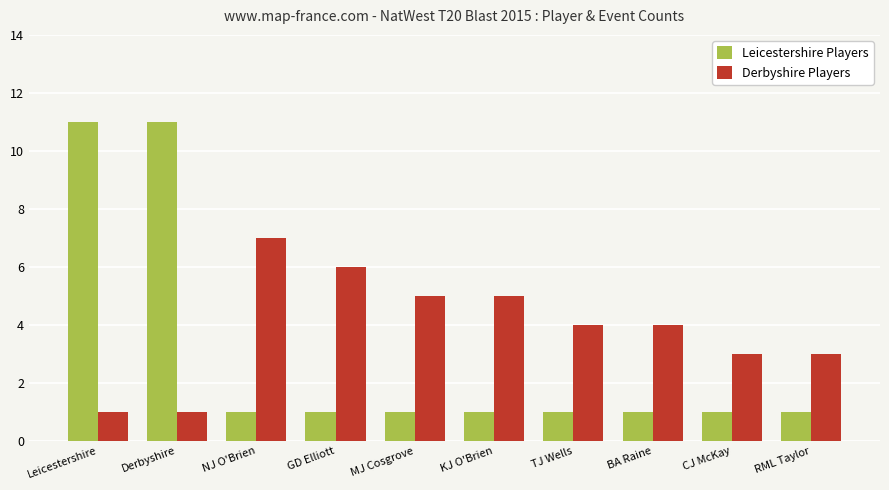

How many Leicestershire Players values are between 1 and 2?

8